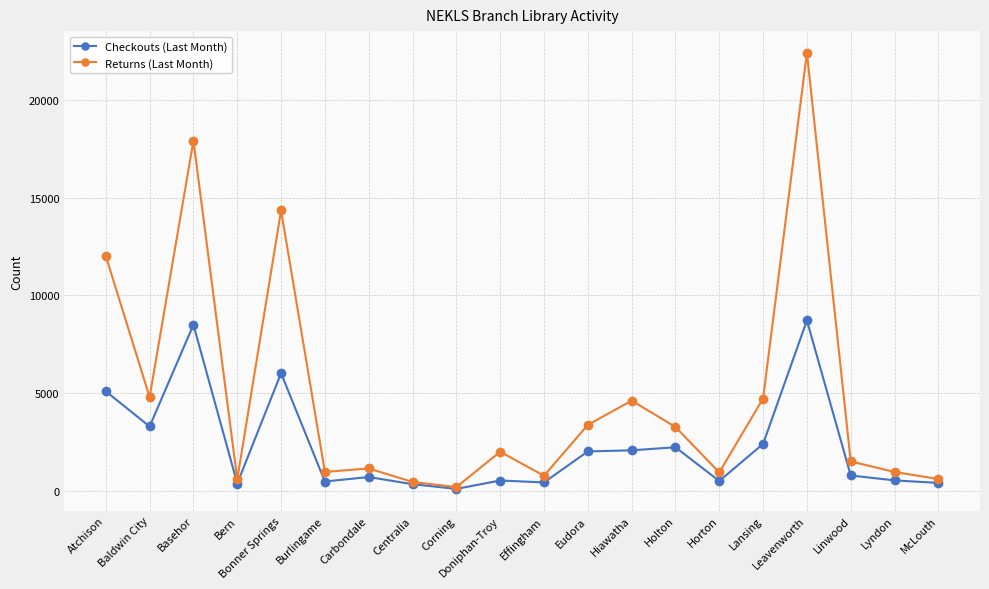

How many values in the Checkouts (Last Month) series are below 790?

10